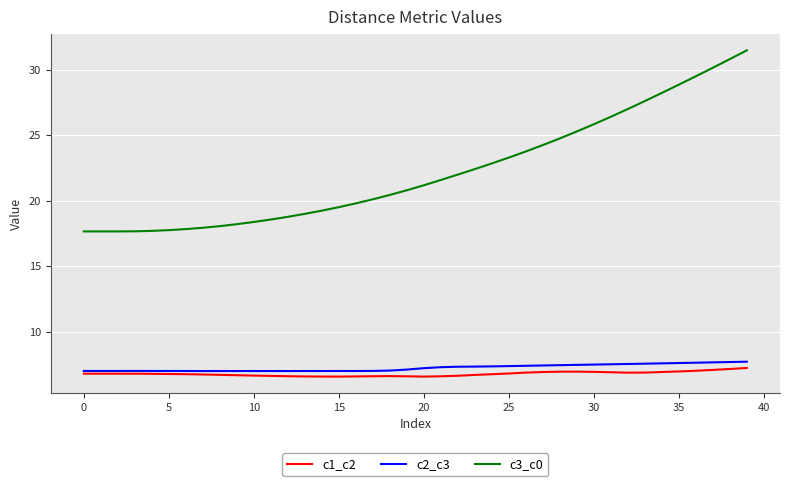

Which series has the largest total across all categories?

c3_c0